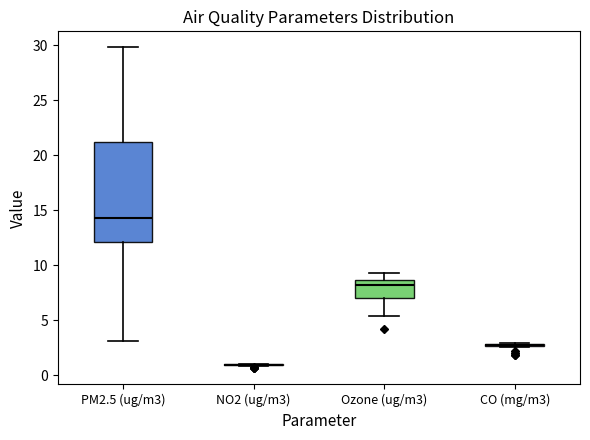

Comparing the boxes themselves (not the whiskers), which one is the tallest?

PM2.5 (ug/m3)